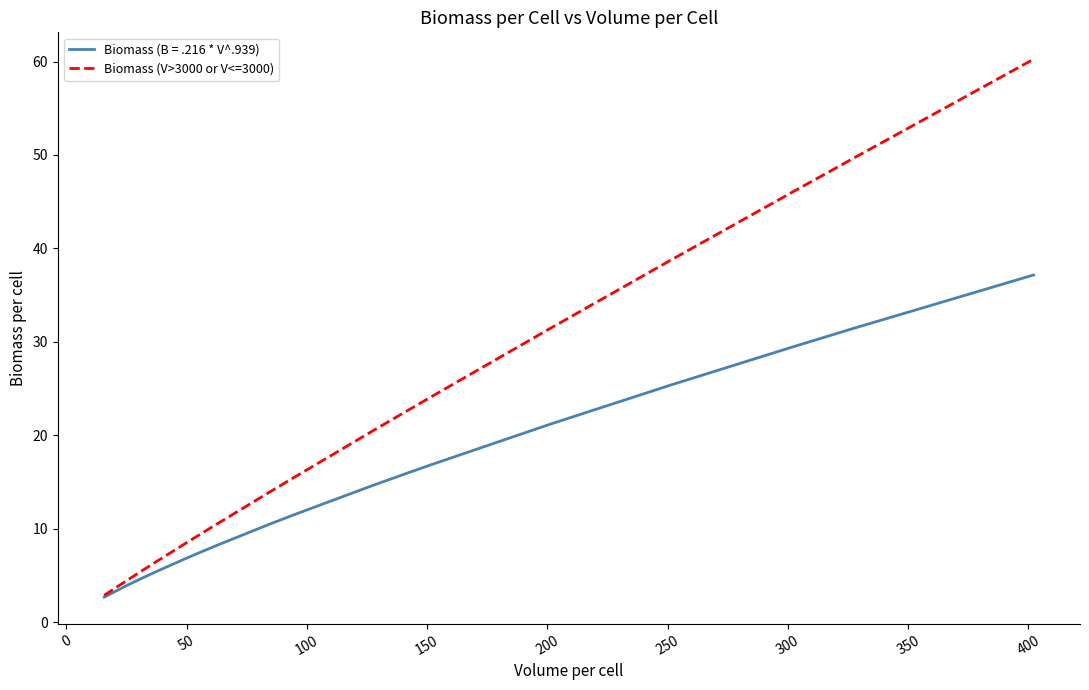

How many data points are above 20?

11